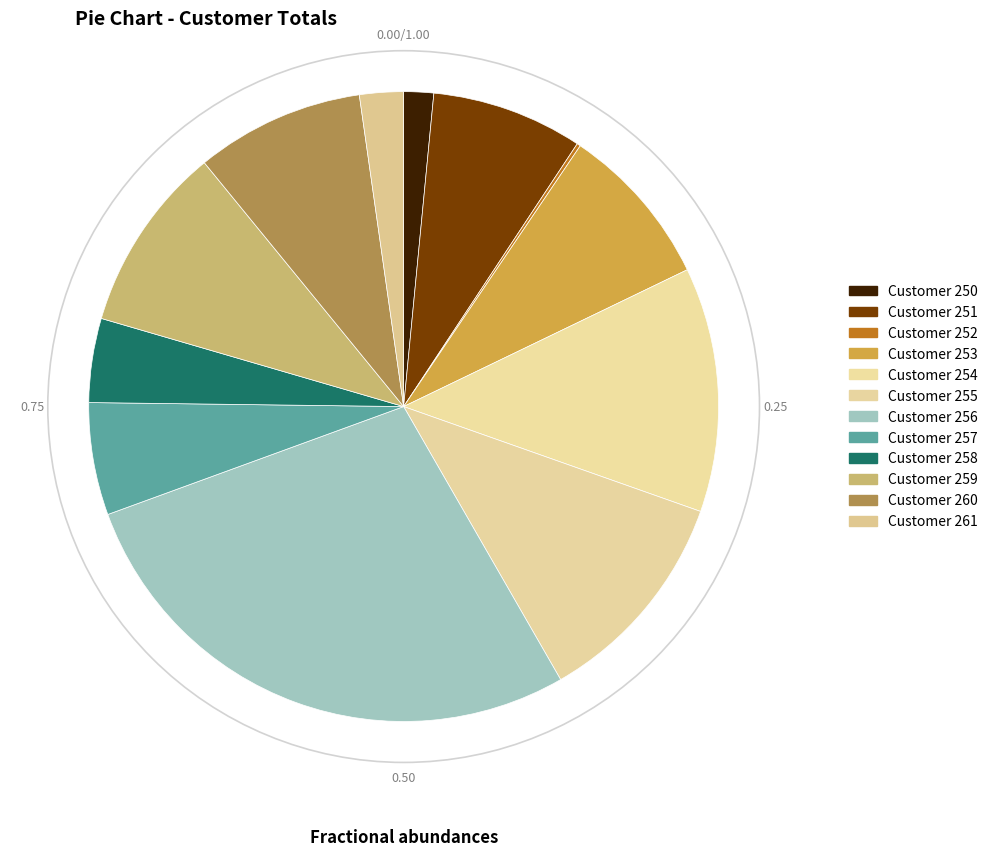

Count the number of slices in the pie.

12